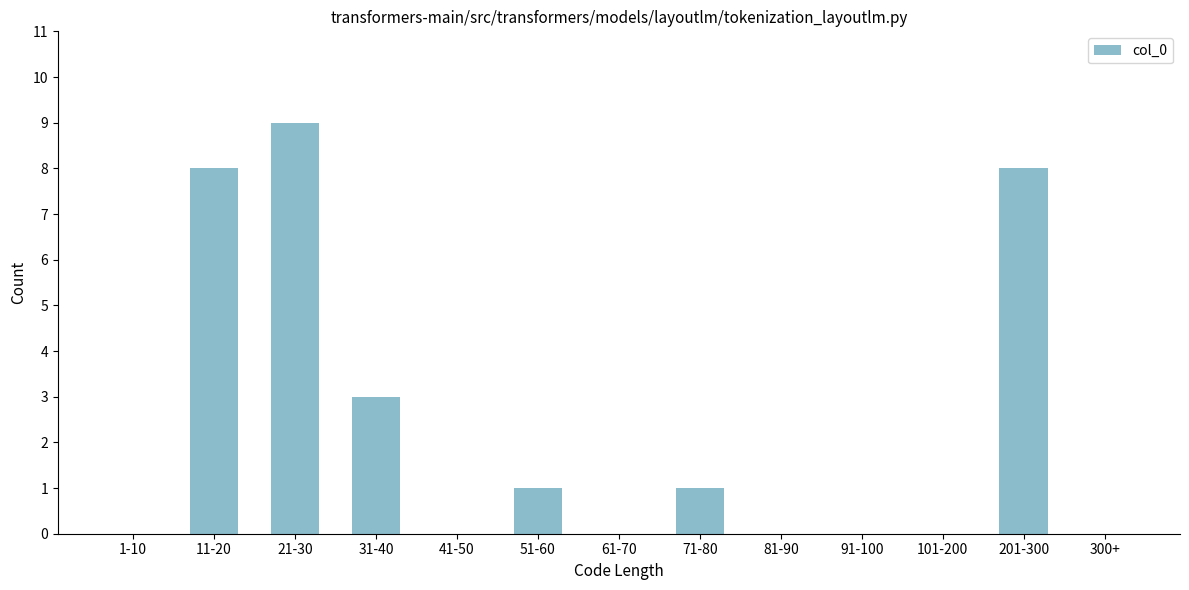

Reading left to right, list all the values displayed in this chart.

1-10=0	11-20=8	21-30=9	31-40=3	41-50=0	51-60=1	61-70=0	71-80=1	81-90=0	91-100=0	101-200=0	201-300=8	300+=0